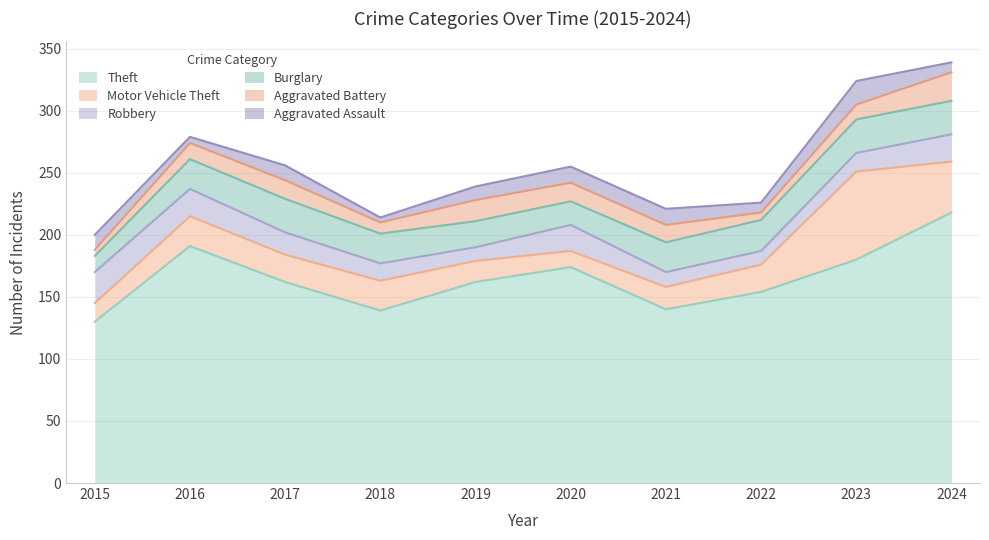

List the labels in order of Motor Vehicle Theft value, largest first.

2023, 2024, 2016, 2018, 2017, 2022, 2021, 2019, 2015, 2020